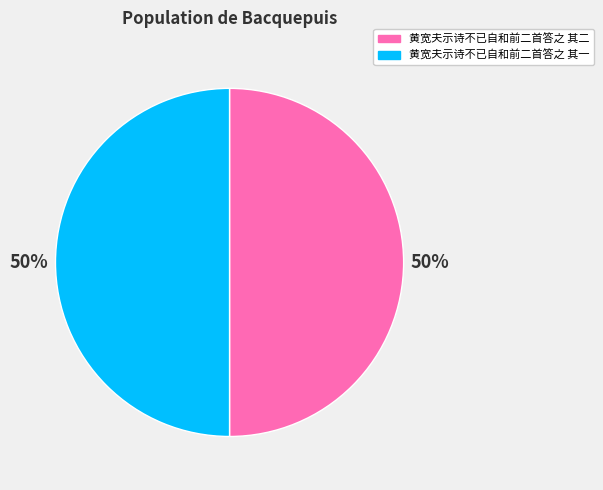

How many segments does this pie chart have?

2